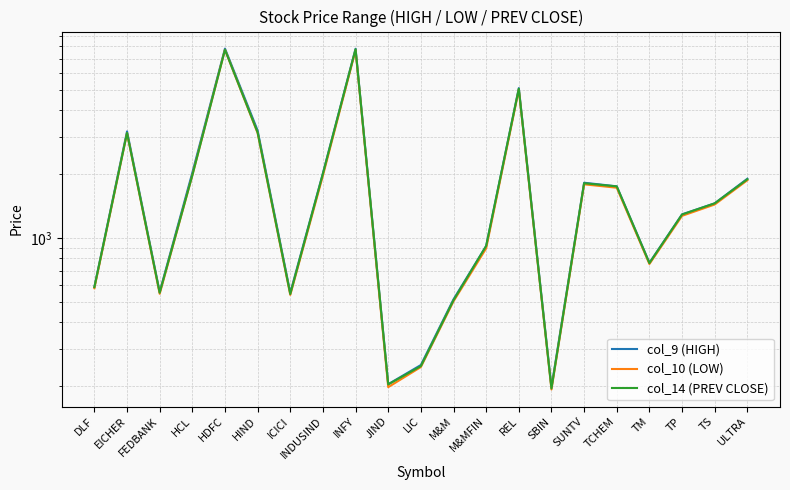

What is the average value of the col_10 (LOW) series?

2052.5